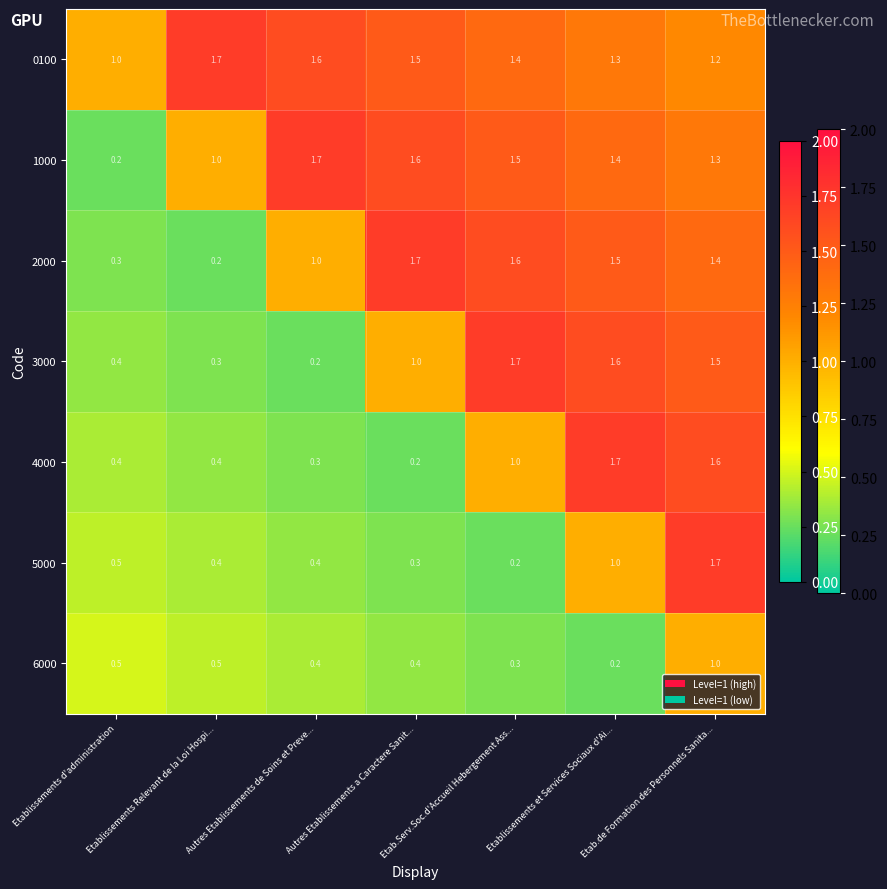

What is the spread (max minus min) of values at Etablissements et Services Sociaux d'Ai...?

1.5